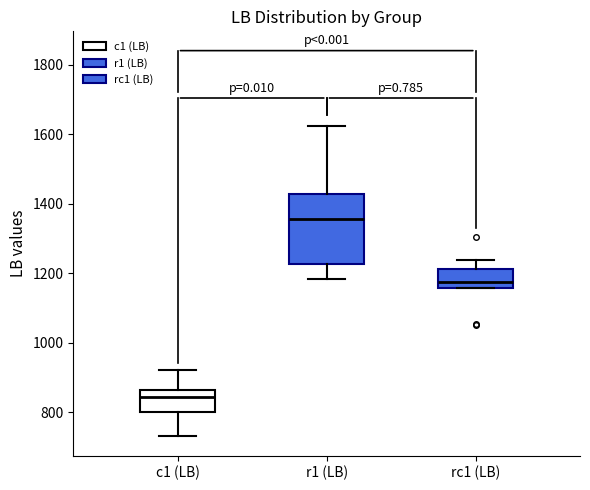

Reading left to right, transcribe this box plot: for each box, give where its median line is, the range the box spans, and where its two whiskers end, as read against the y-axis. The values are not printed on the chart, so give them approximately, as read against the axis.

c1 (LB): median 840, box 800 to 860, whiskers 740 to 920
r1 (LB): median 1360, box 1220 to 1420, whiskers 1180 to 1620
rc1 (LB): median 1180, box 1160 to 1220, whiskers 1160 to 1240